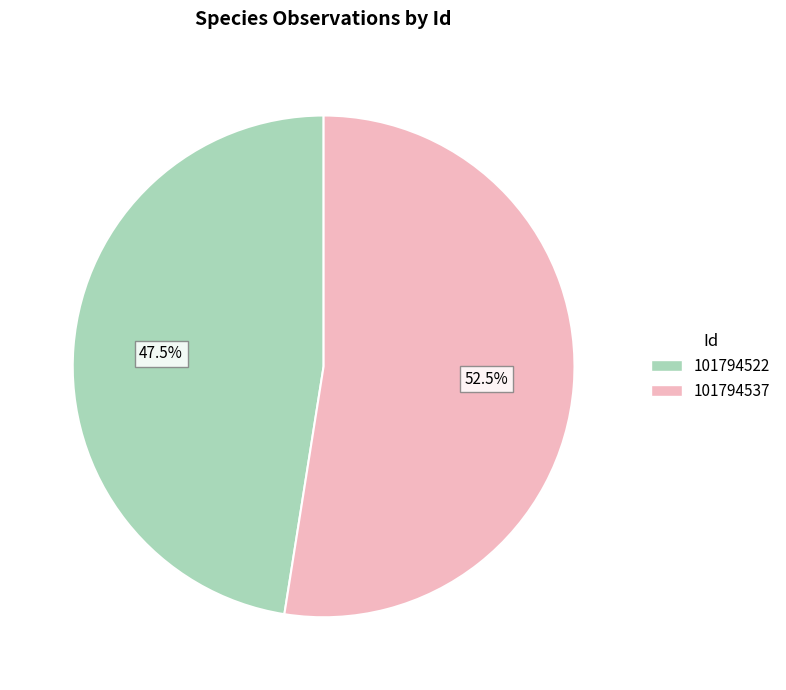

To the nearest percent, what is the difference between the largest and smallest slice percentages?

5%